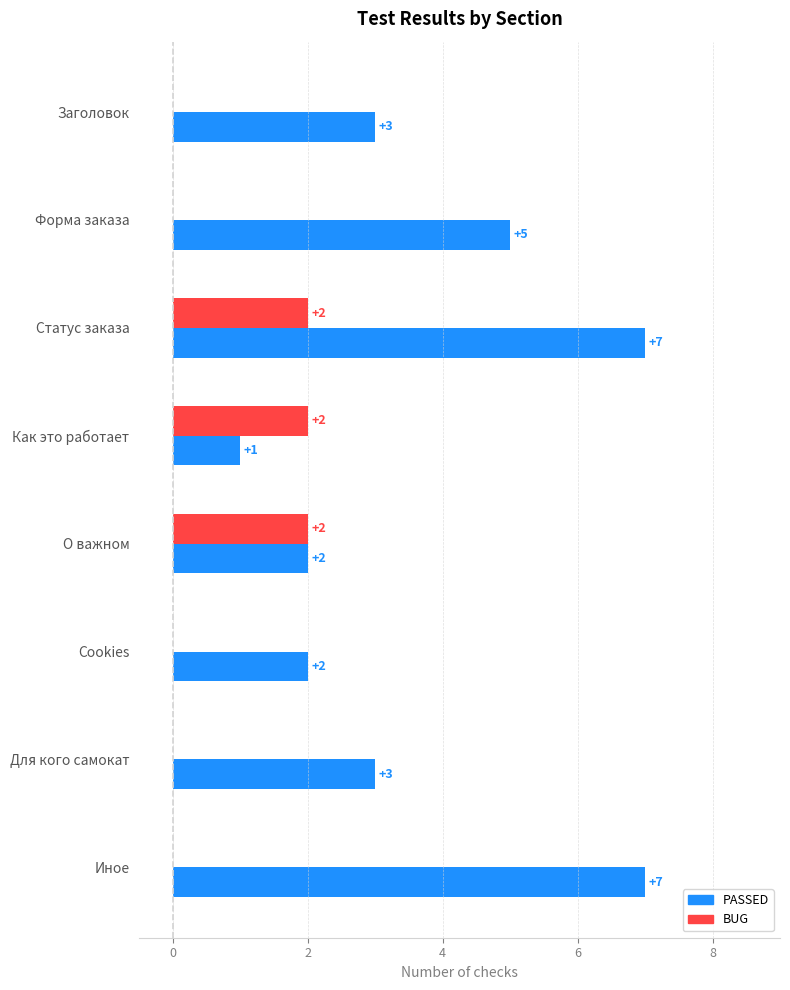

Count the number of data series in this chart.

2